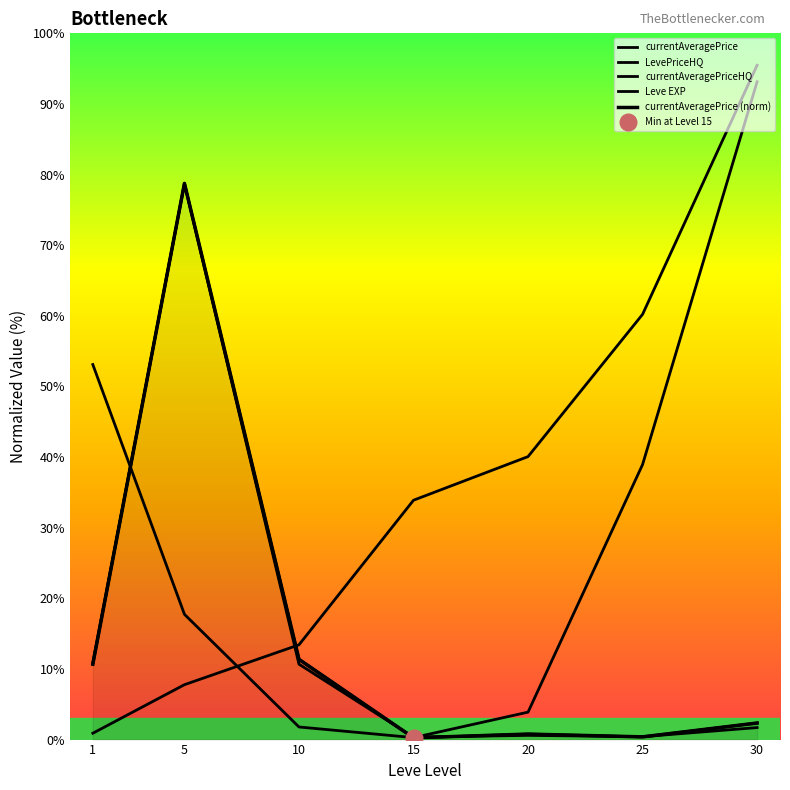

List the series in order of their peak value, lowest first.

LevePriceHQ, currentAveragePrice, currentAveragePrice (norm), currentAveragePriceHQ, Leve EXP